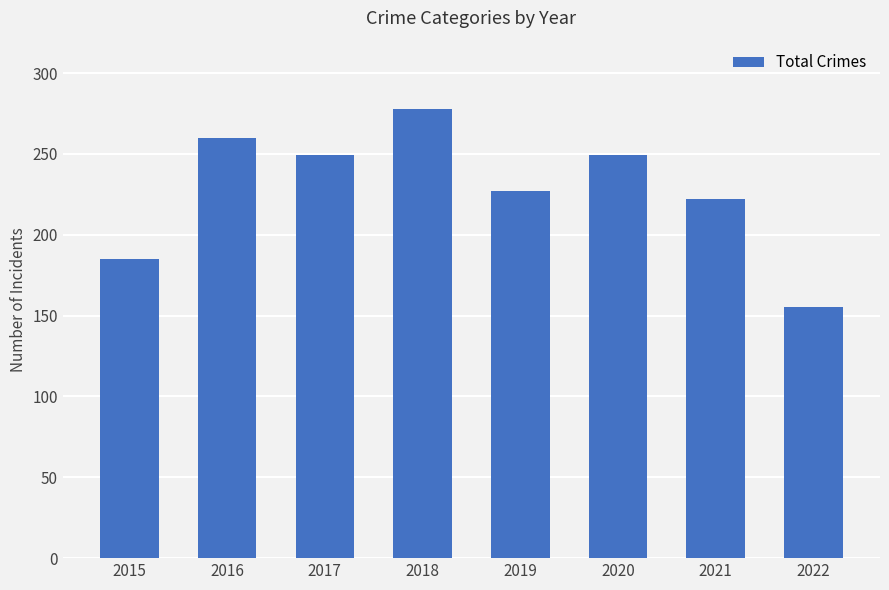

What is the change in value from 2015 to 2016?

+75